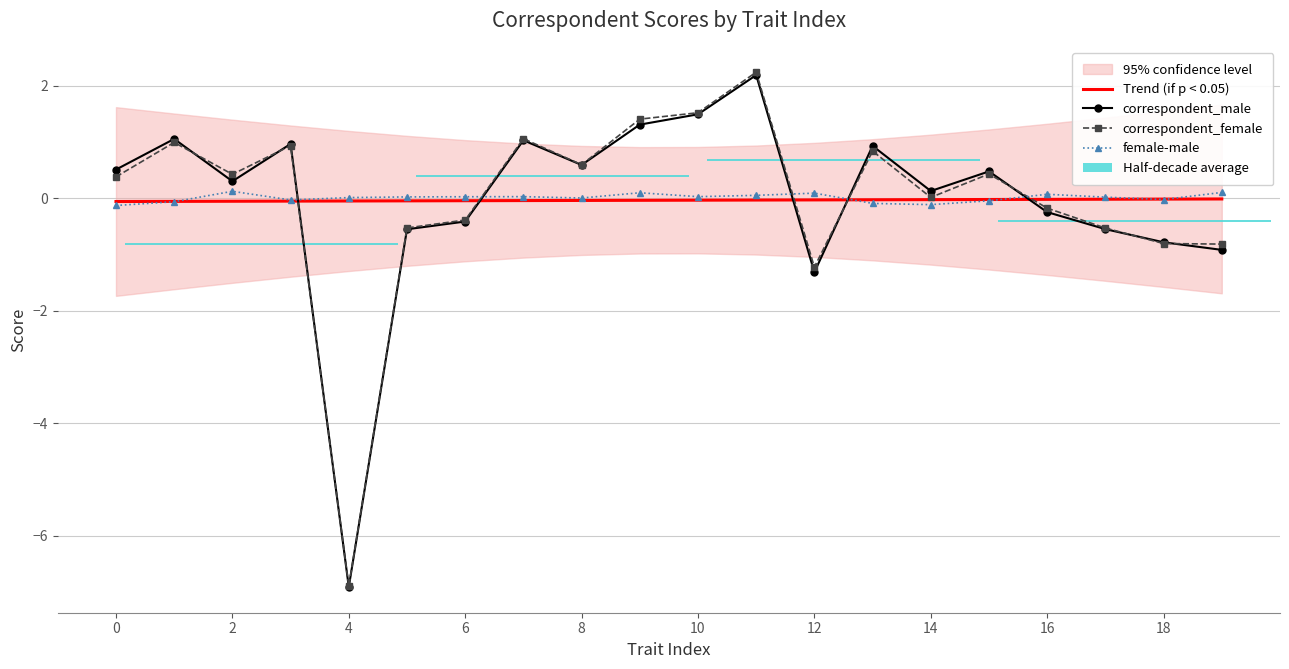

At how many categories does at least one series exceed -5?

20